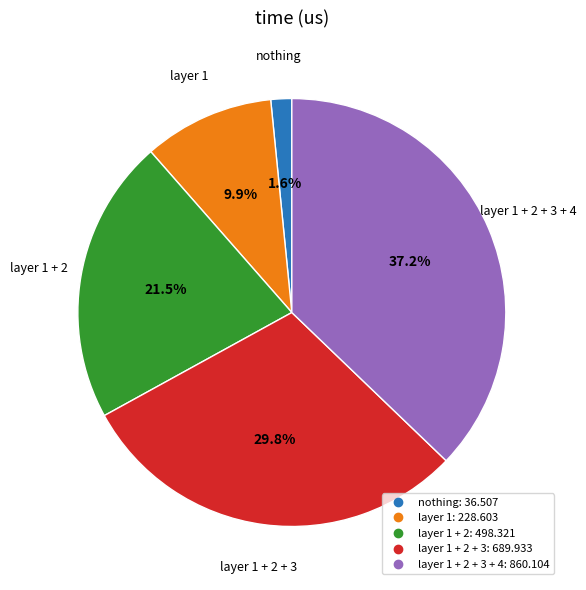

Is there a majority slice in this chart?

No